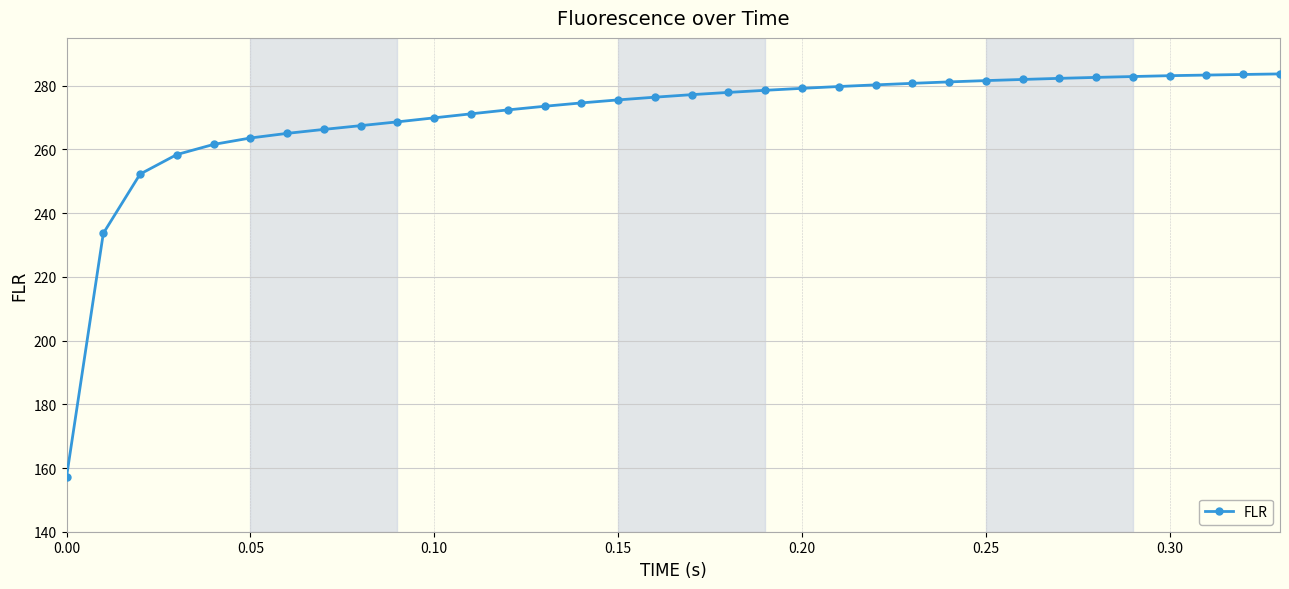

What is the value of the 33rd point from the left?

283.5